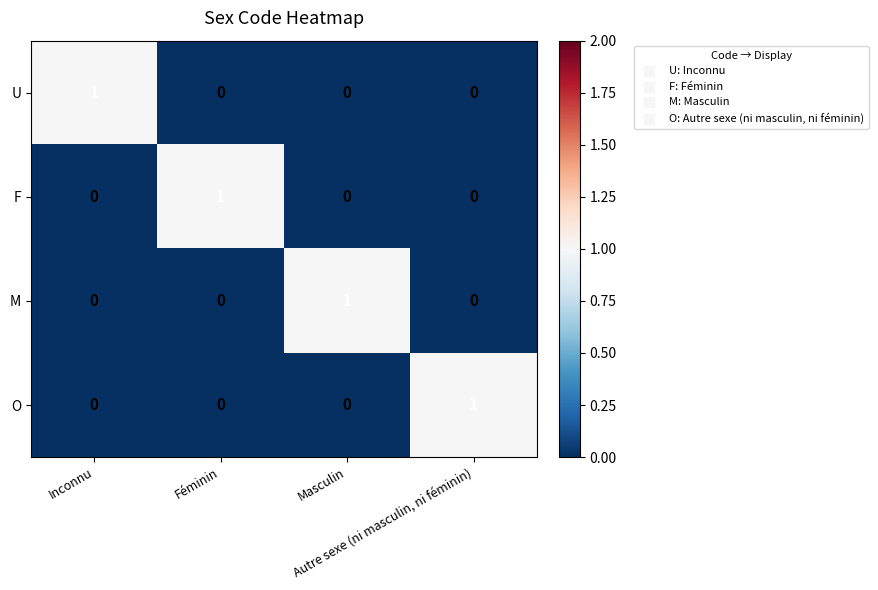

Count the U values in the range 0 to 1.

4